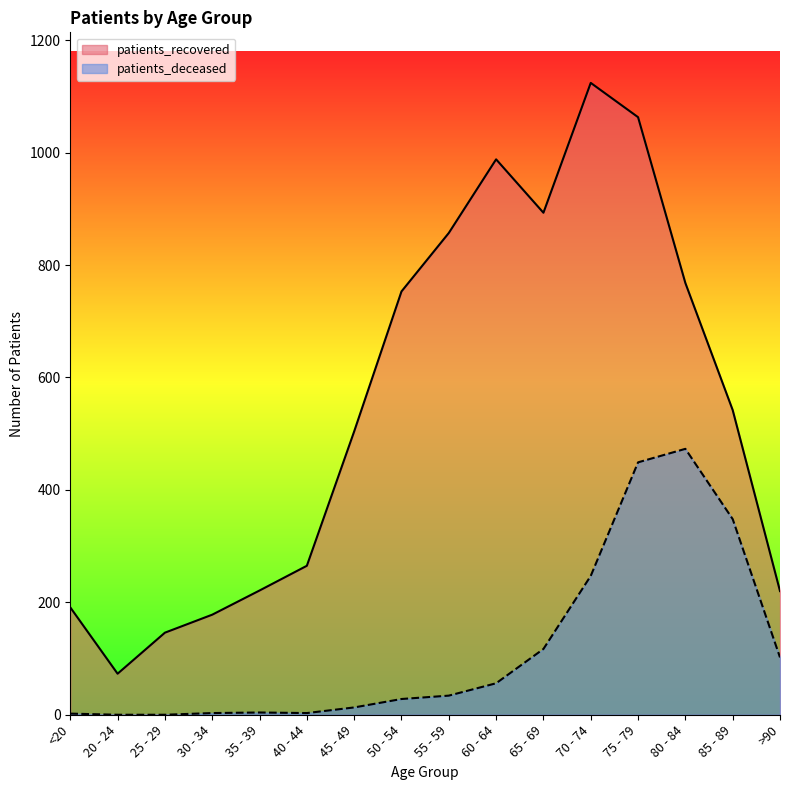

Reading right to left, transcribe all the data shown in this chart.

patients_recovered: 220	542	768	1063	1124	893	988	857	753	504	265	221	178	146	73	191
patients_deceased: 102	348	473	449	247	117	56	34	28	13	3	4	3	0	0	2